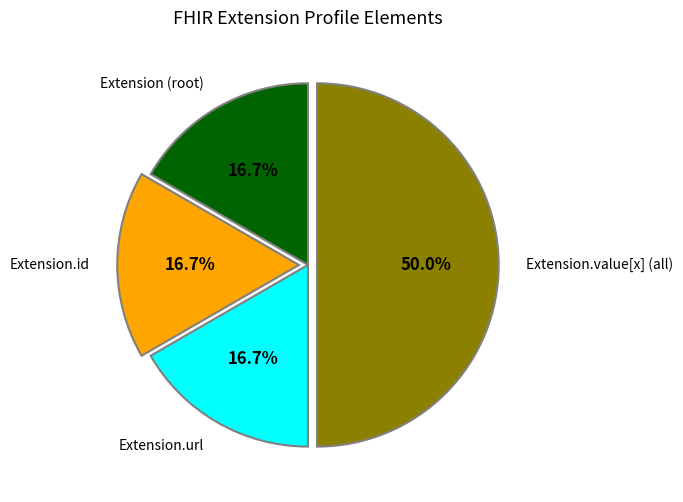

Count the number of slices in the pie.

4